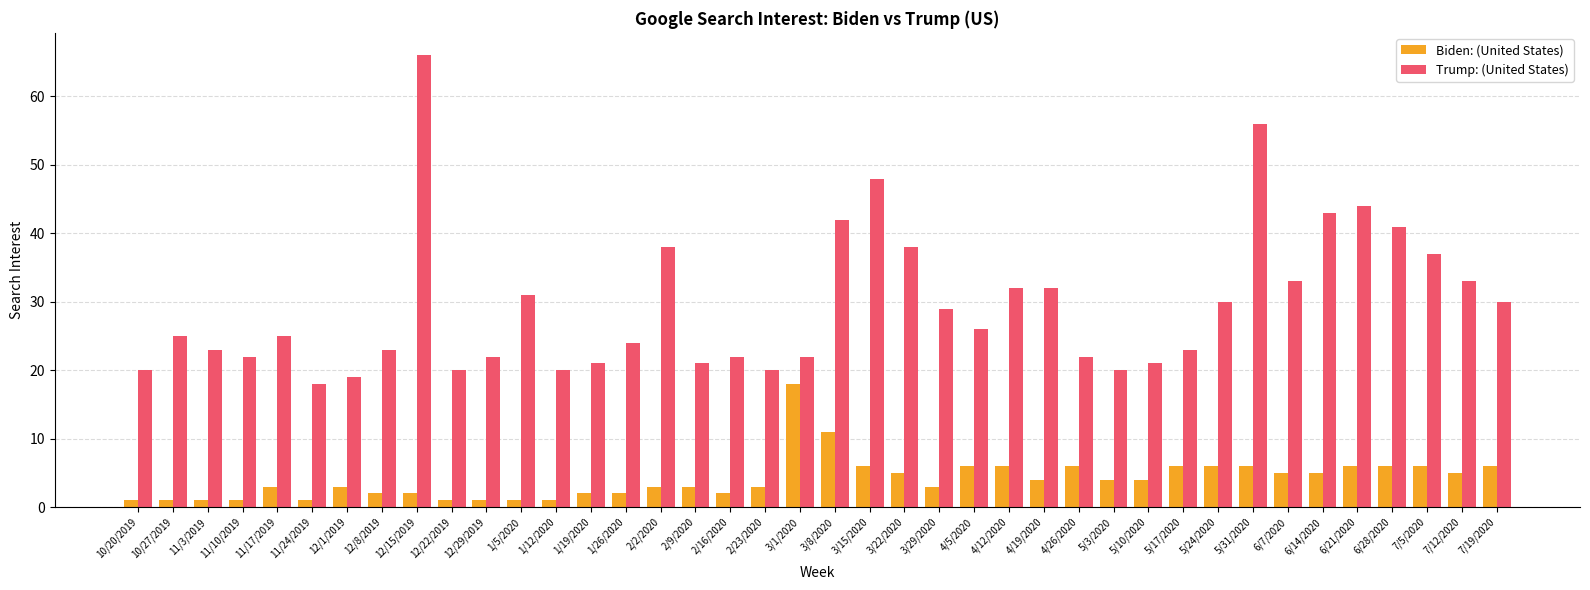

Reading left to right, transcribe all the data shown in this chart.

Biden: (United States): 10/20/2019=1	10/27/2019=1	11/3/2019=1	11/10/2019=1	11/17/2019=3	11/24/2019=1	12/1/2019=3	12/8/2019=2	12/15/2019=2	12/22/2019=1	12/29/2019=1	1/5/2020=1	1/12/2020=1	1/19/2020=2	1/26/2020=2	2/2/2020=3	2/9/2020=3	2/16/2020=2	2/23/2020=3	3/1/2020=18	3/8/2020=11	3/15/2020=6	3/22/2020=5	3/29/2020=3	4/5/2020=6	4/12/2020=6	4/19/2020=4	4/26/2020=6	5/3/2020=4	5/10/2020=4	5/17/2020=6	5/24/2020=6	5/31/2020=6	6/7/2020=5	6/14/2020=5	6/21/2020=6	6/28/2020=6	7/5/2020=6	7/12/2020=5	7/19/2020=6
Trump: (United States): 10/20/2019=20	10/27/2019=25	11/3/2019=23	11/10/2019=22	11/17/2019=25	11/24/2019=18	12/1/2019=19	12/8/2019=23	12/15/2019=66	12/22/2019=20	12/29/2019=22	1/5/2020=31	1/12/2020=20	1/19/2020=21	1/26/2020=24	2/2/2020=38	2/9/2020=21	2/16/2020=22	2/23/2020=20	3/1/2020=22	3/8/2020=42	3/15/2020=48	3/22/2020=38	3/29/2020=29	4/5/2020=26	4/12/2020=32	4/19/2020=32	4/26/2020=22	5/3/2020=20	5/10/2020=21	5/17/2020=23	5/24/2020=30	5/31/2020=56	6/7/2020=33	6/14/2020=43	6/21/2020=44	6/28/2020=41	7/5/2020=37	7/12/2020=33	7/19/2020=30